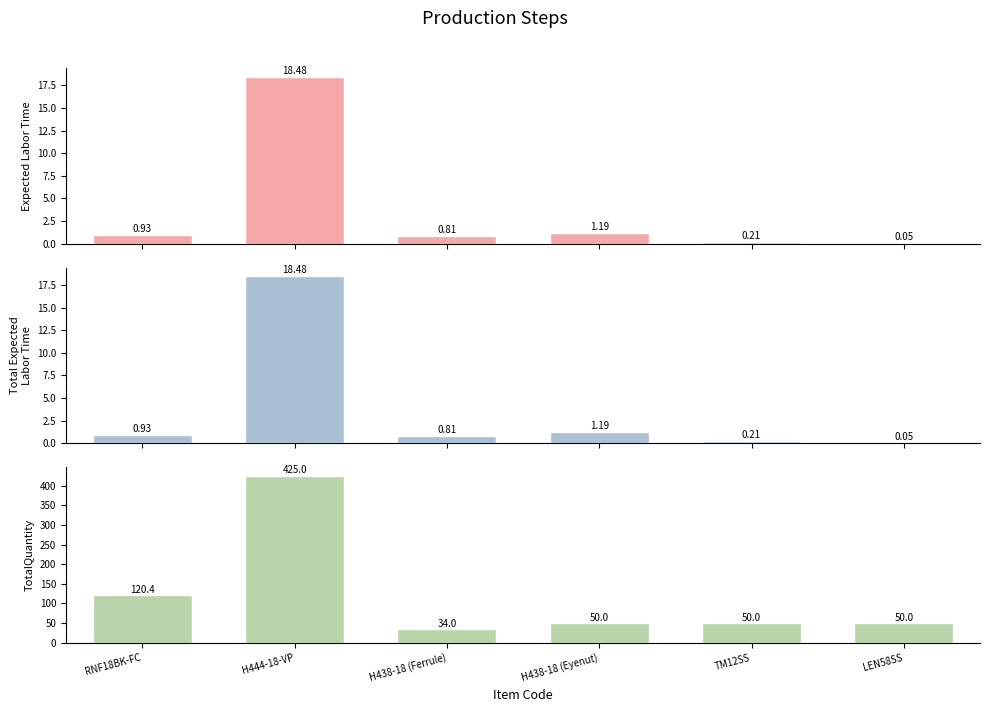

At H444-18-VP, list the series in order from smallest to largest.

Expected Labor Time, Total Expected Labor Time, TotalQuantity